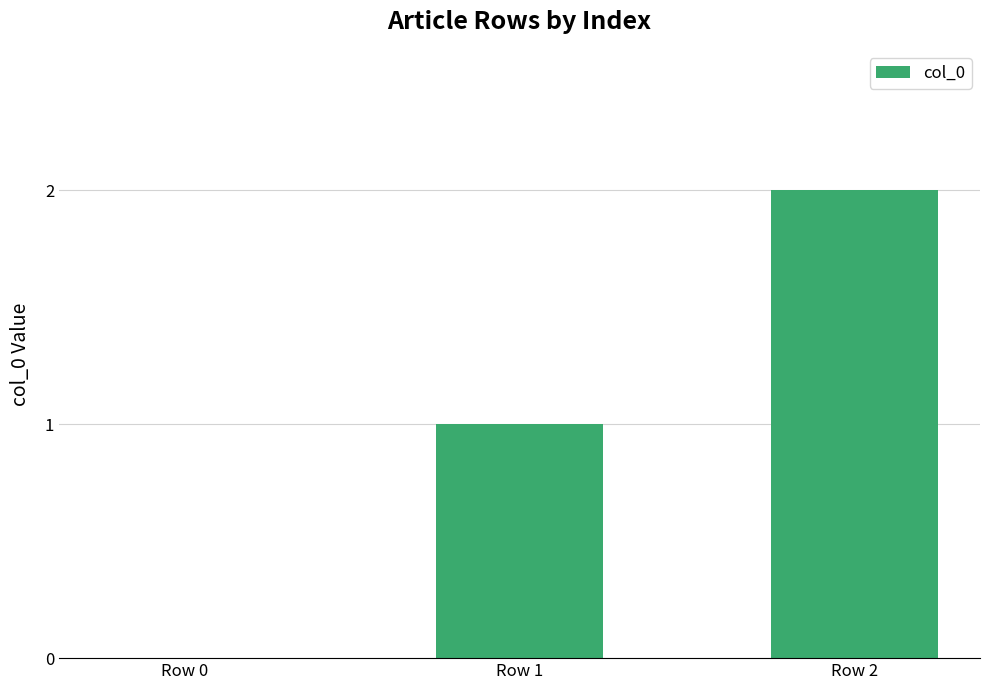

What is the approximate value at Row 1?

1